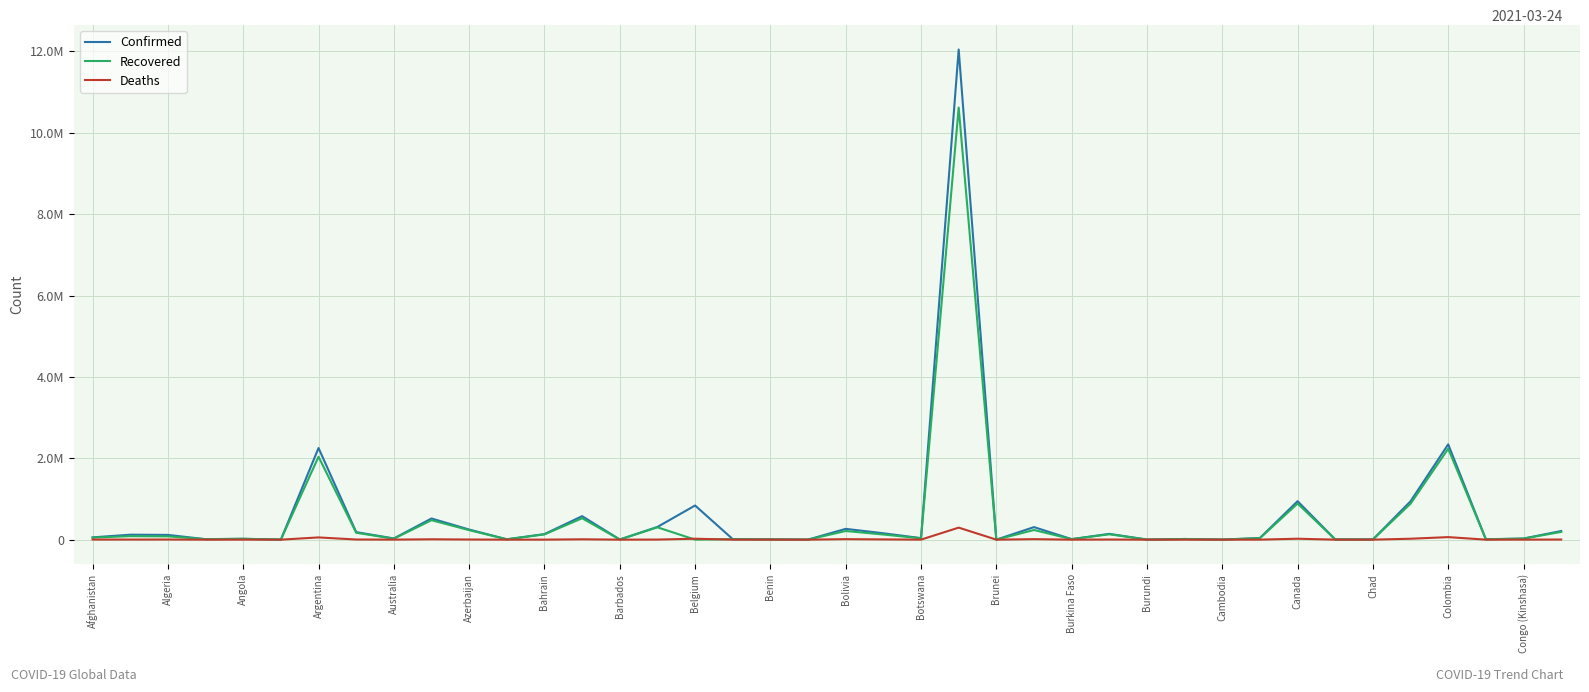

Reading right to left, what are all the values shown in this chart?

Confirmed: 211903	27580	9564	2342278	942958	4427	5087	945478	40622	1788	16517	2628	142264	12559	307890	206	12047526	37559	156346	265207	869	6818	12407	839238	312474	3559	577241	136741	8923	248307	519980	29211	185020	2252172	1072	21757	11591	116255	121544	56177
Recovered: 190236	25286	7514	2235343	882772	4045	4938	886929	35261	999	15804	773	131765	12177	237031	188	10620775	32550	126237	212691	867	5552	12031	0	303030	3358	525694	129242	7734	233356	477940	22977	169172	2037686	701	20090	11050	80887	85846	49752
Deaths: 2896	726	134	62148	22384	157	64	22707	601	4	160	6	3204	145	12188	3	295425	485	6005	12074	1	90	316	22728	2175	40	8738	502	188	3384	9121	909	3384	54671	28	530	113	3061	2145	2466